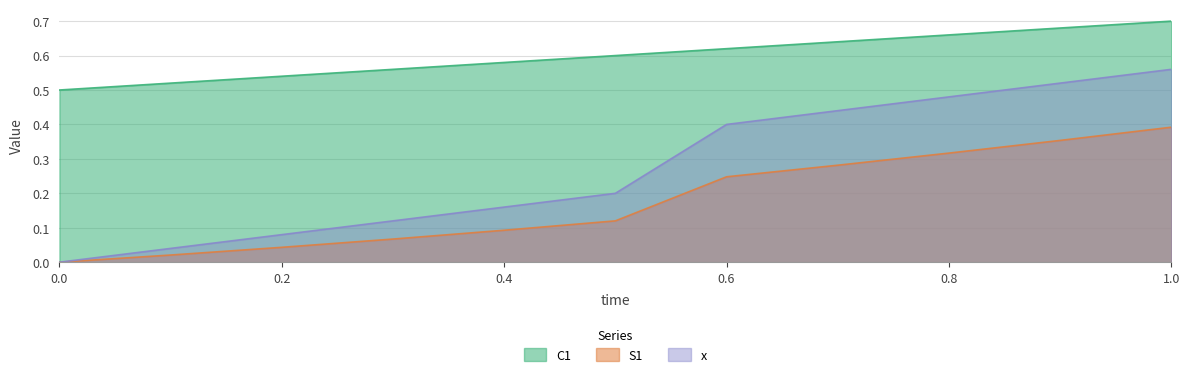

What is the approximate value of S1 at 0.9?

0.4